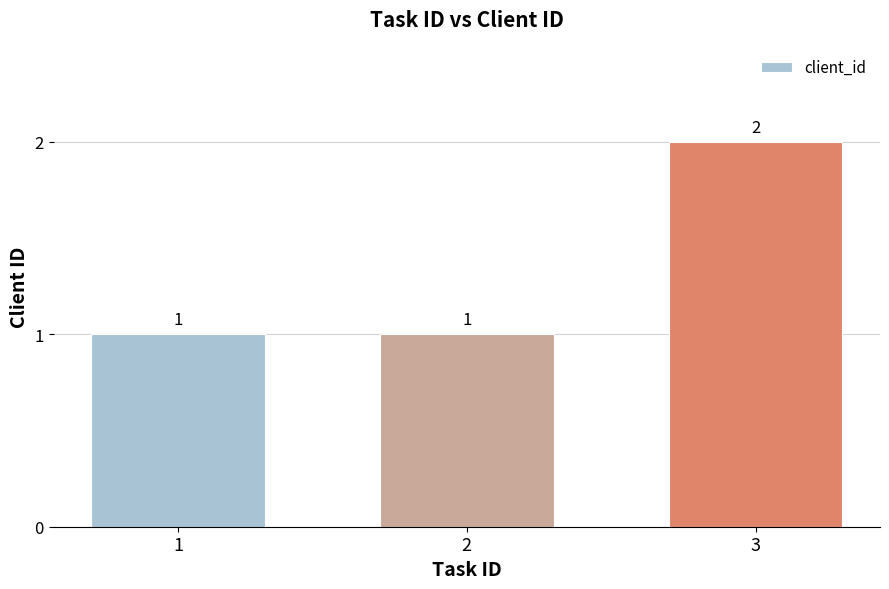

The value at 1 is 2. True or false?

False